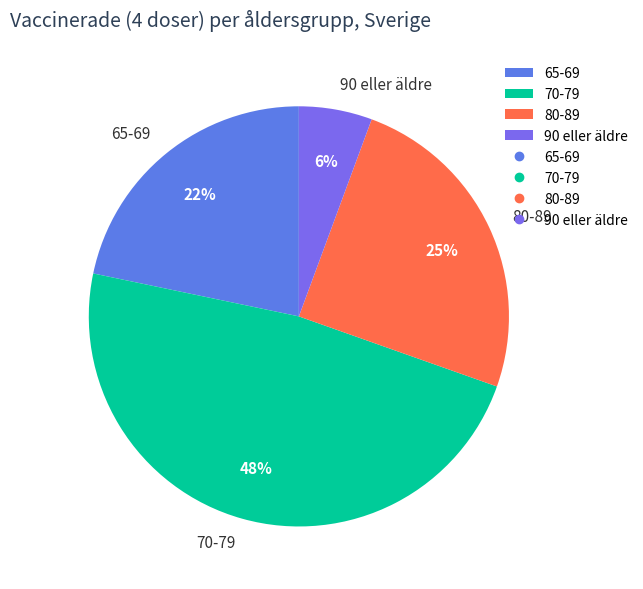

Do 70-79 and 65-69 together represent more than half of the pie?

Yes